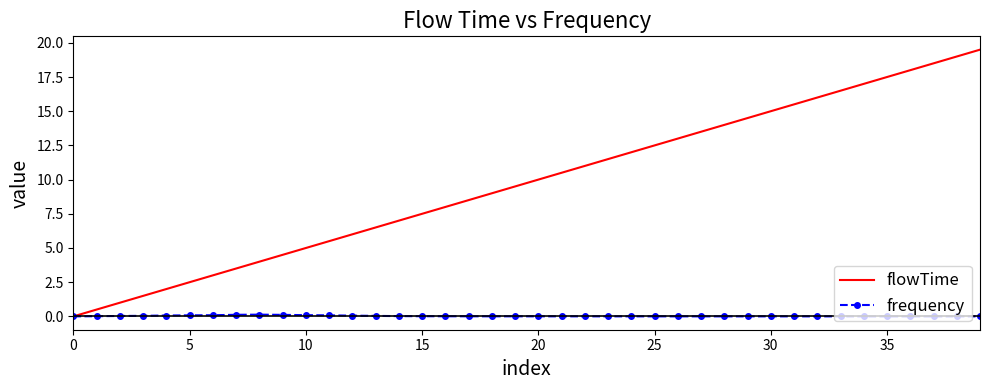

Which series has the largest total across all categories?

flowTime